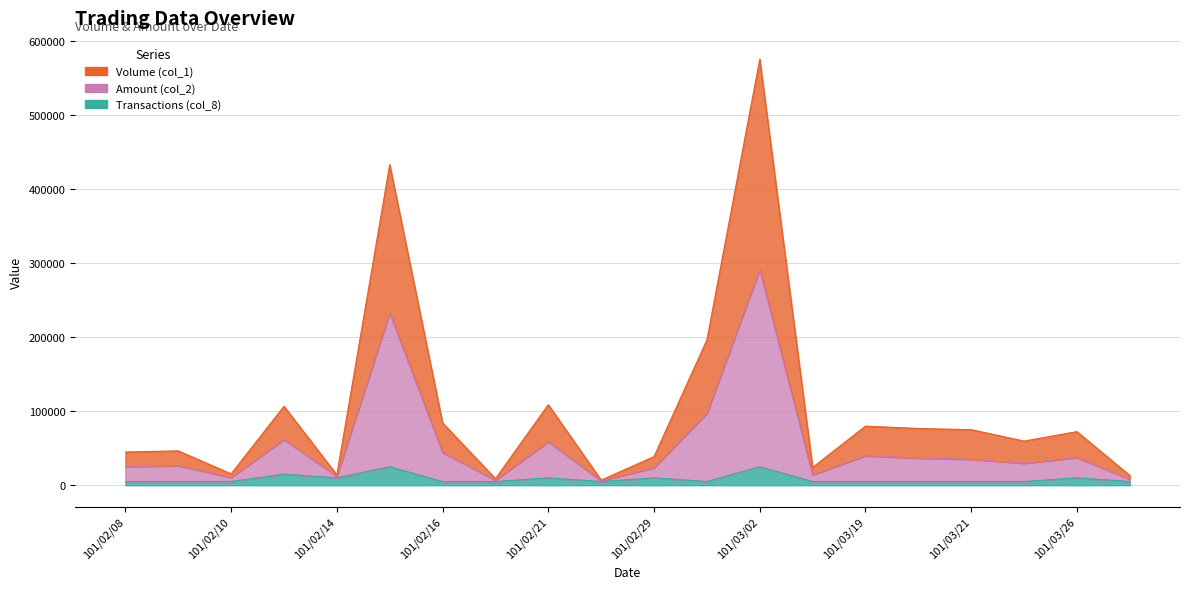

What is the label of the 17th point from the right?

101/02/13